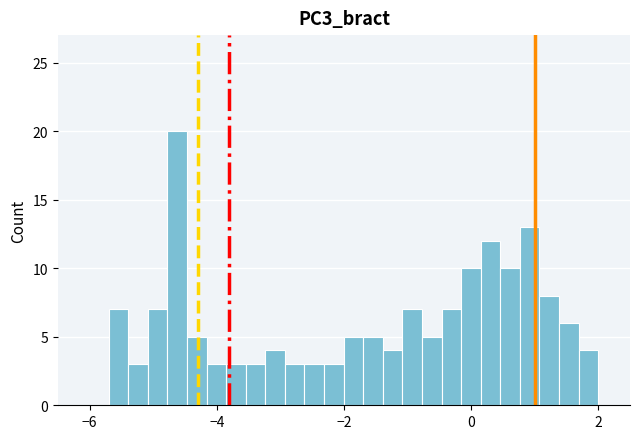

Around what value on the x-axis is the tallest bar? Give the approximate position of its centre, as read against the axis.

-4.6